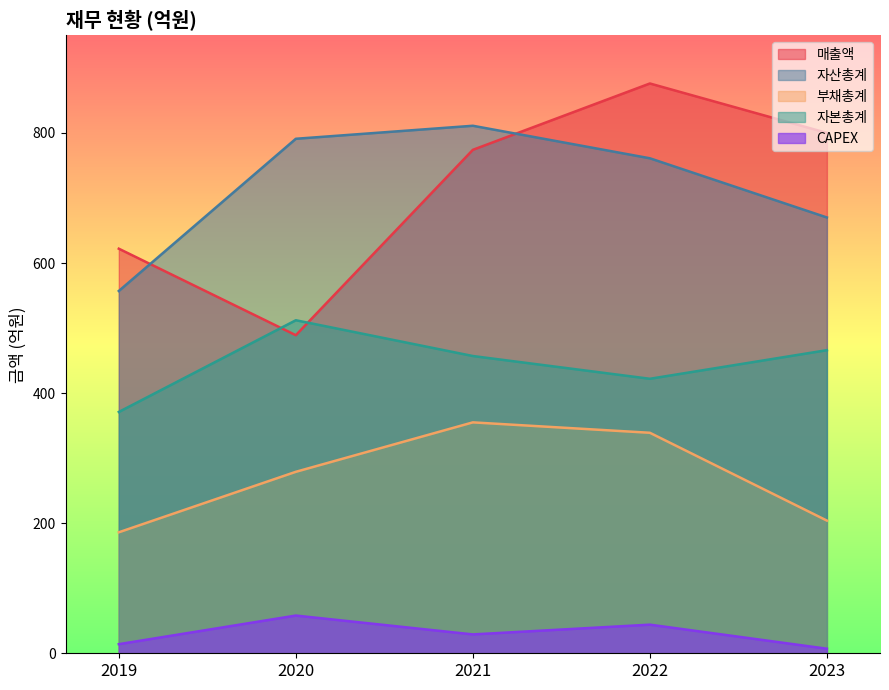

True or false: 부채총계 and CAPEX cross at least once.

False